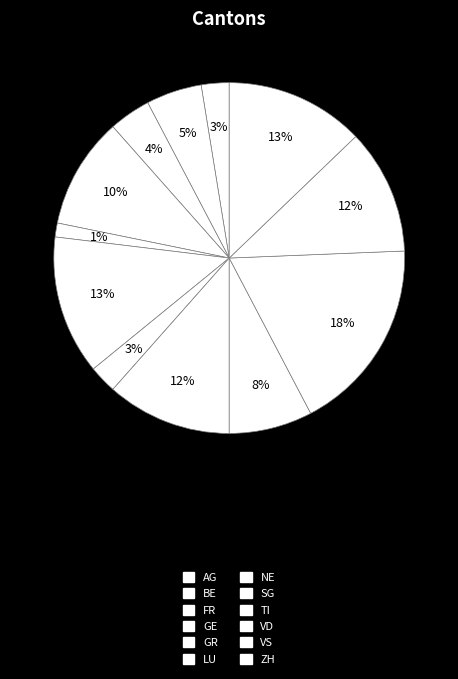

Rank the categories by value from highest to lowest.

VD, LU, ZH, SG, VS, GE, TI, BE, FR, AG, NE, GR